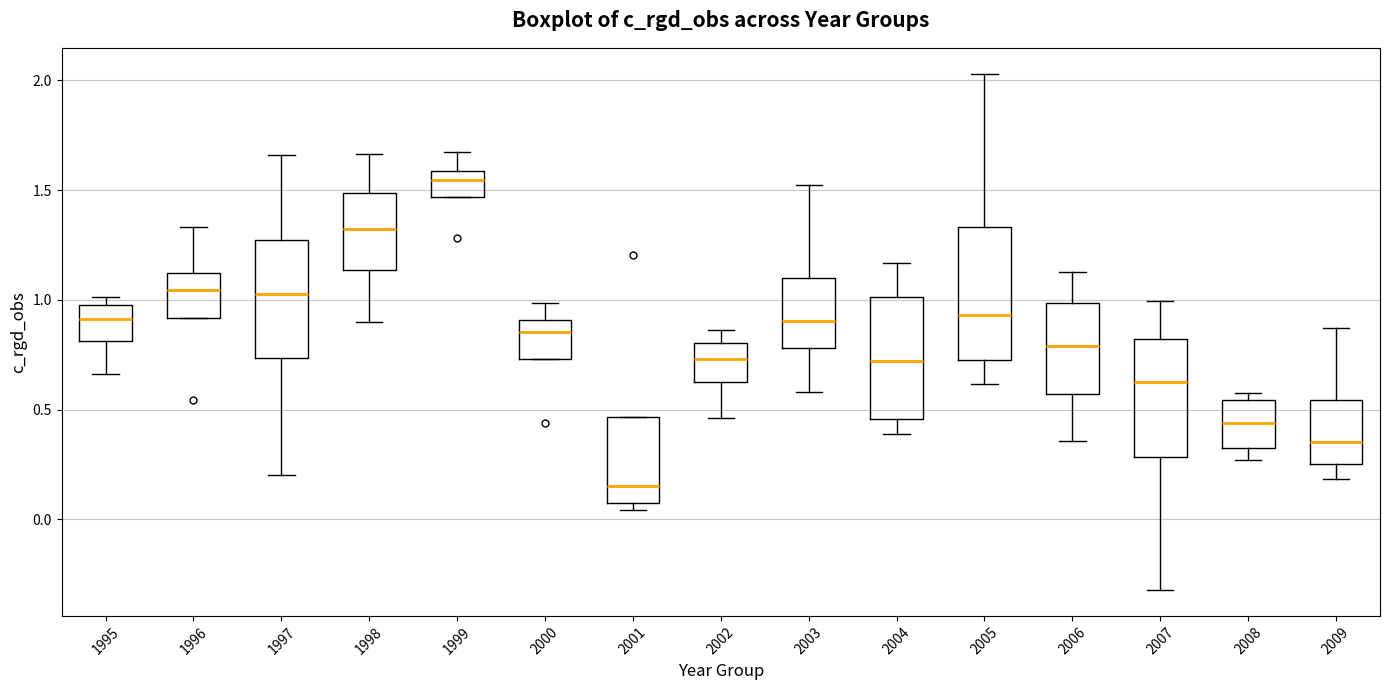

Reading left to right, transcribe this box plot: for each box, give where its median line is, the range the box spans, and where its two whiskers end, as read against the y-axis. The values are not printed on the chart, so give them approximately, as read against the axis.

1995: median 0.90, box 0.80 to 1.00, whiskers 0.65 to 1.00 (just above the box's upper edge)
1996: median 1.05, box 0.90 to 1.10, whiskers 0.90 to 1.35
1997: median 1.05, box 0.75 to 1.25, whiskers 0.20 to 1.65
1998: median 1.30, box 1.15 to 1.50, whiskers 0.90 to 1.65
1999: median 1.55, box 1.45 to 1.60, whiskers 1.45 to 1.65
2000: median 0.85, box 0.75 to 0.90, whiskers 0.75 to 1.00
2001: median 0.15, box 0.10 to 0.45, whiskers 0.05 to 0.45
2002: median 0.75, box 0.60 to 0.80, whiskers 0.45 to 0.85
2003: median 0.90, box 0.80 to 1.10, whiskers 0.60 to 1.55
2004: median 0.70, box 0.45 to 1.00, whiskers 0.40 to 1.15
2005: median 0.95, box 0.70 to 1.35, whiskers 0.60 to 2.05
2006: median 0.80, box 0.55 to 1.00, whiskers 0.35 to 1.15
2007: median 0.65, box 0.30 to 0.80, whiskers -0.30 to 1.00
2008: median 0.45, box 0.30 to 0.55, whiskers 0.25 to 0.55 (just above the box's upper edge)
2009: median 0.35, box 0.25 to 0.55, whiskers 0.20 to 0.85